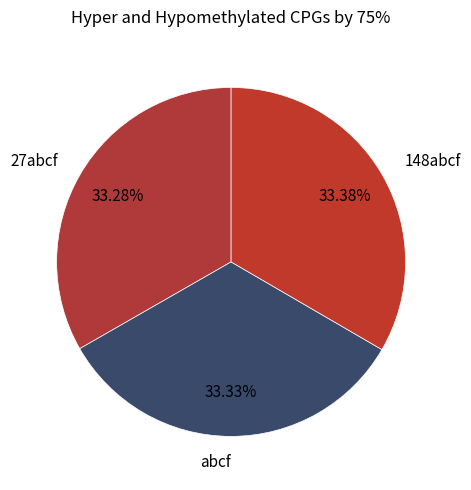

How many segments does this pie chart have?

3